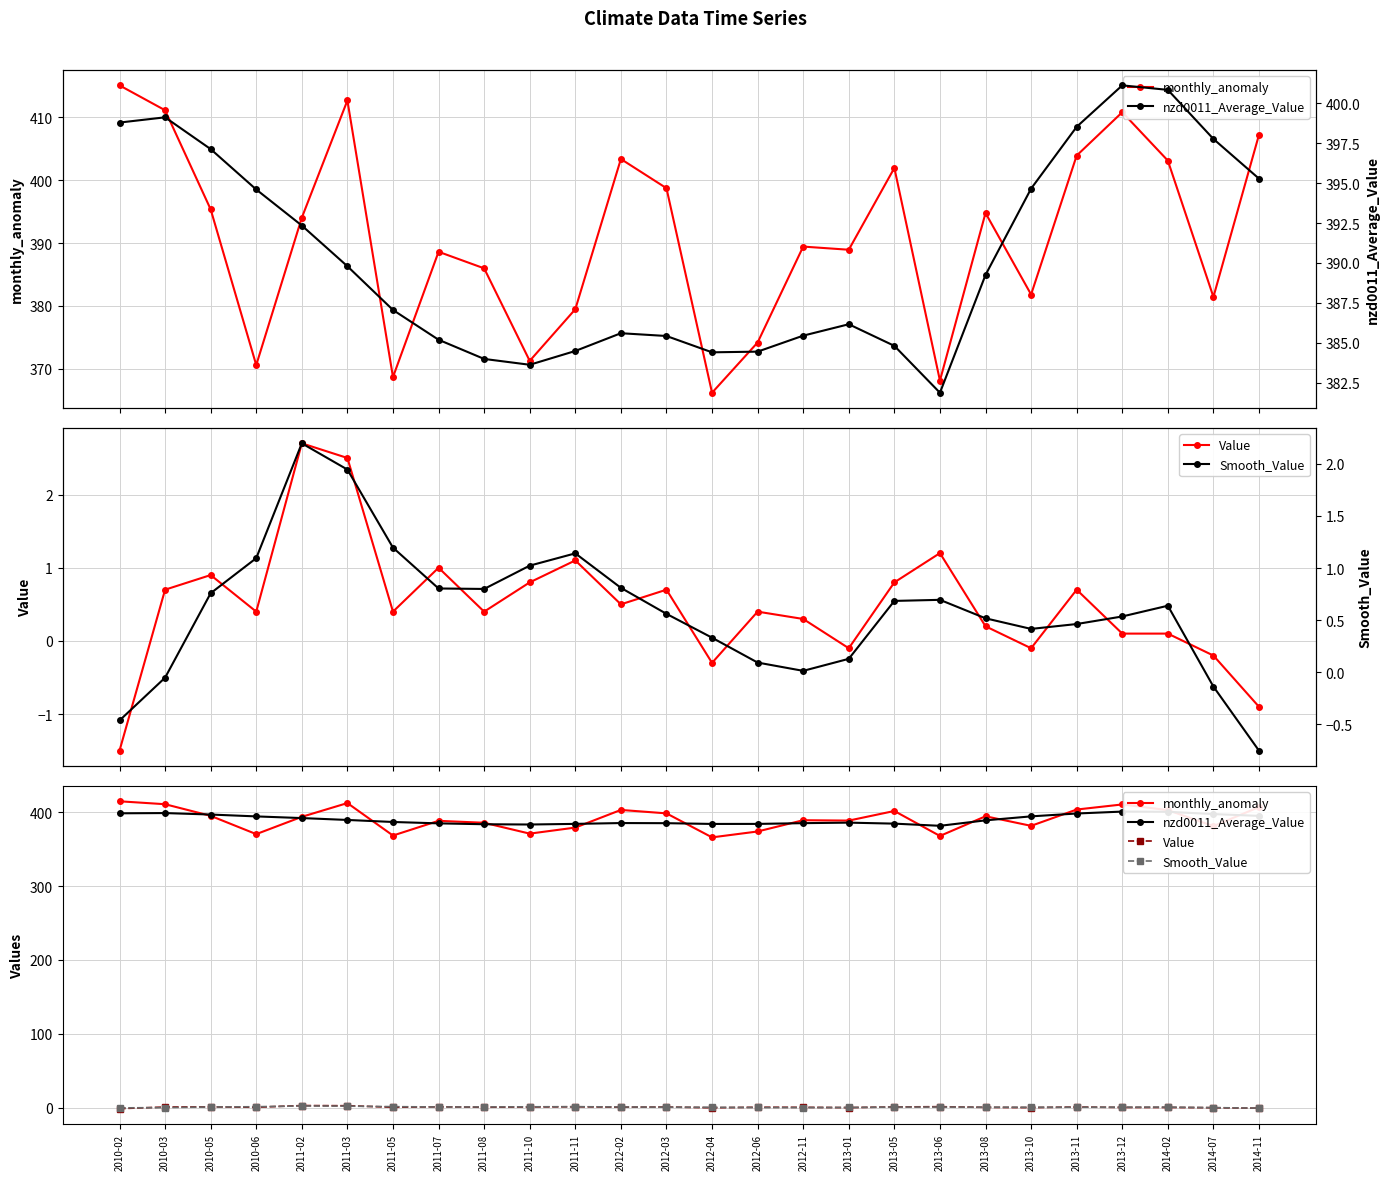

How many values in the nzd0011_Average_Value series exceed 389?

13